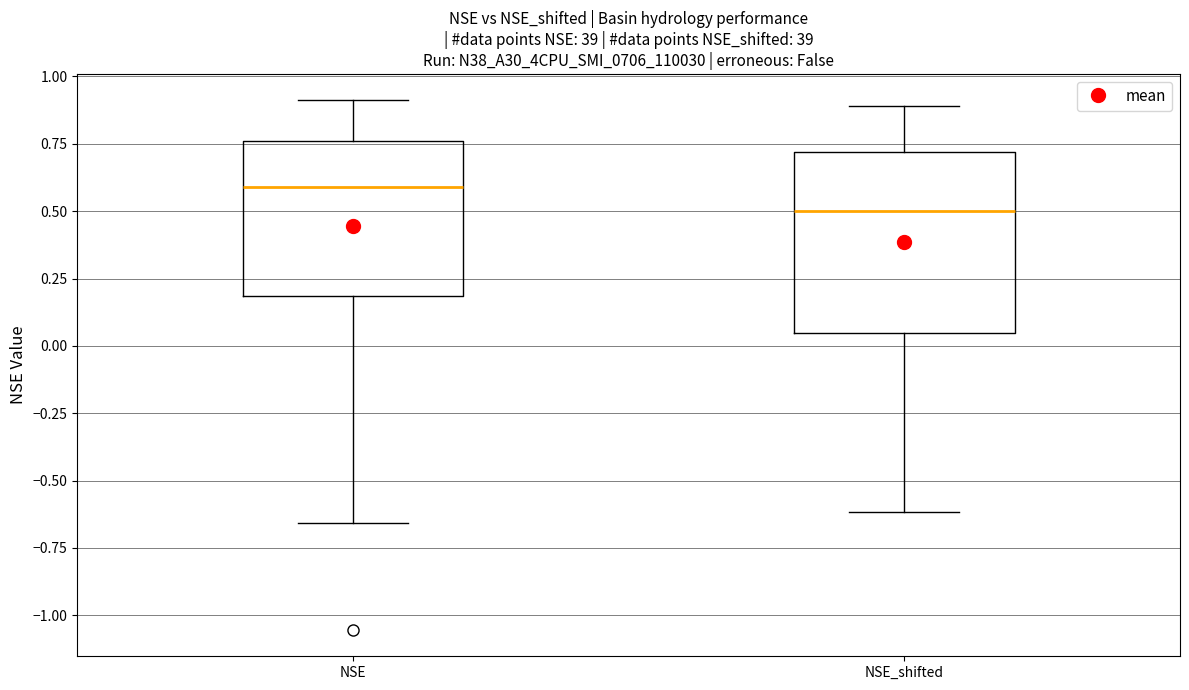

Which box is the tallest, from its lower edge to its upper edge?

NSE_shifted